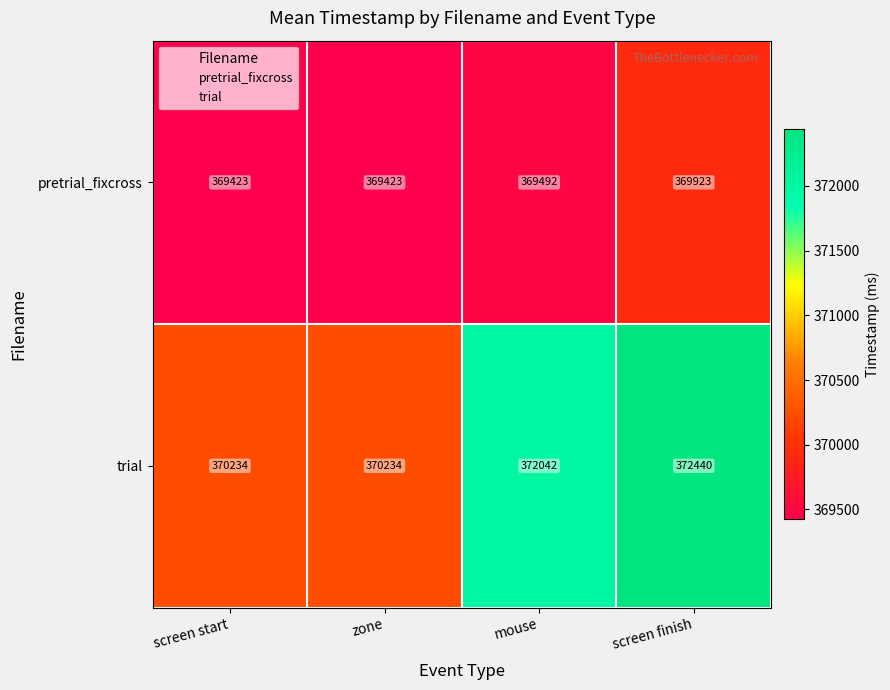

Which series has the largest total across all categories?

trial